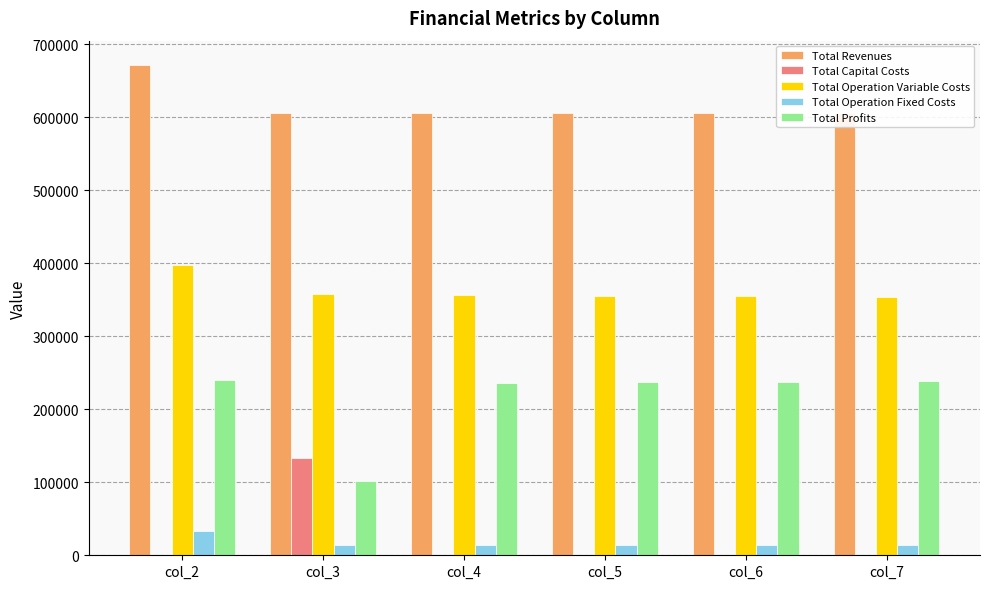

What is the value of the Total Operation Variable Costs bar at the 6th from the left?

353680.8